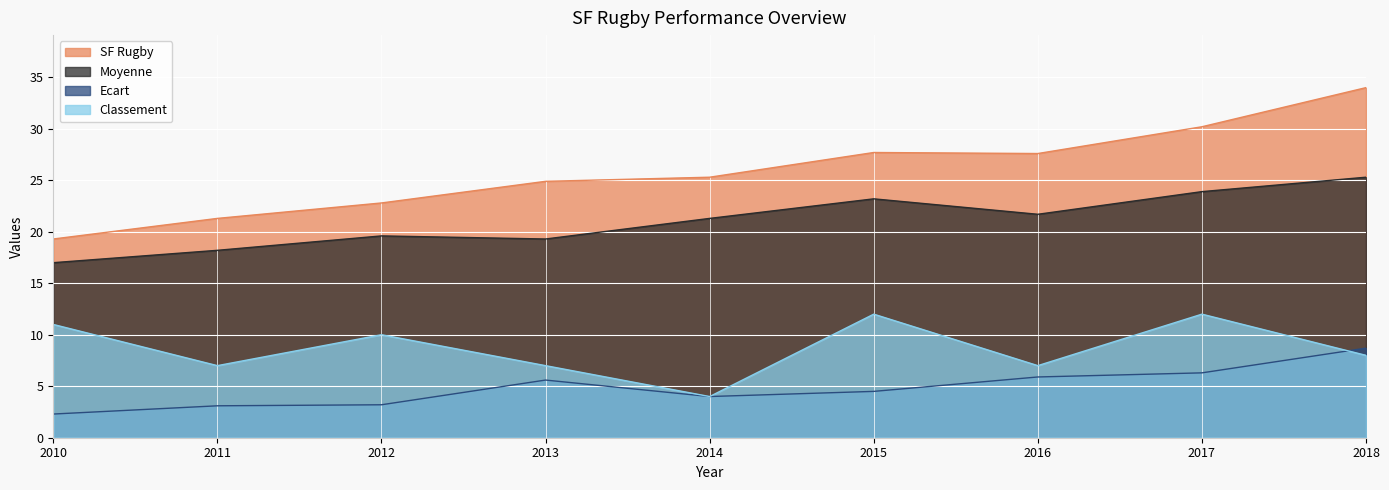

What is the approximate value of Ecart at 2015?

4.5